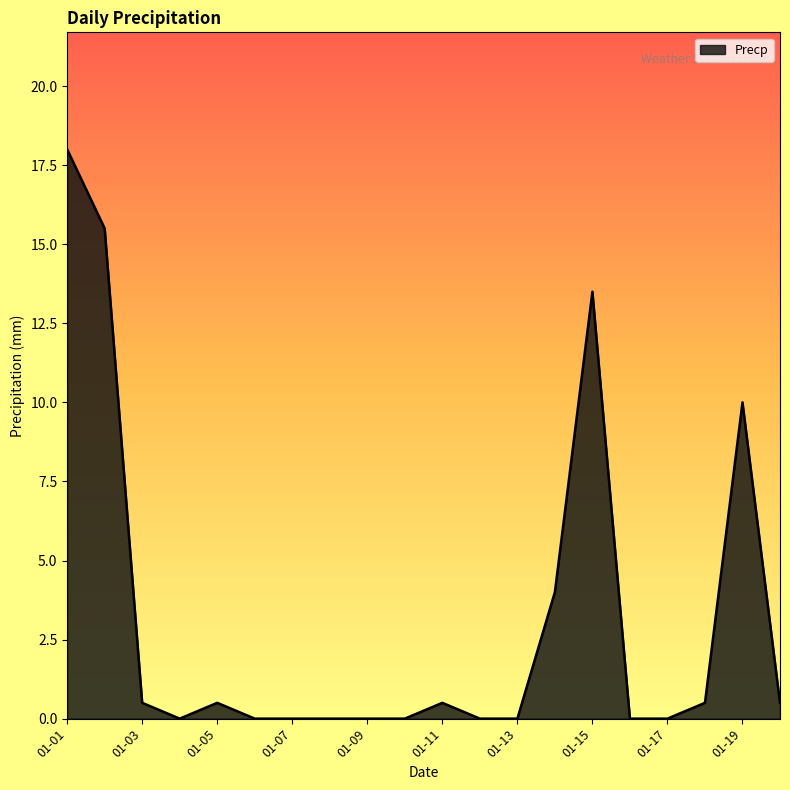

Does the chart have visible grid lines?

No